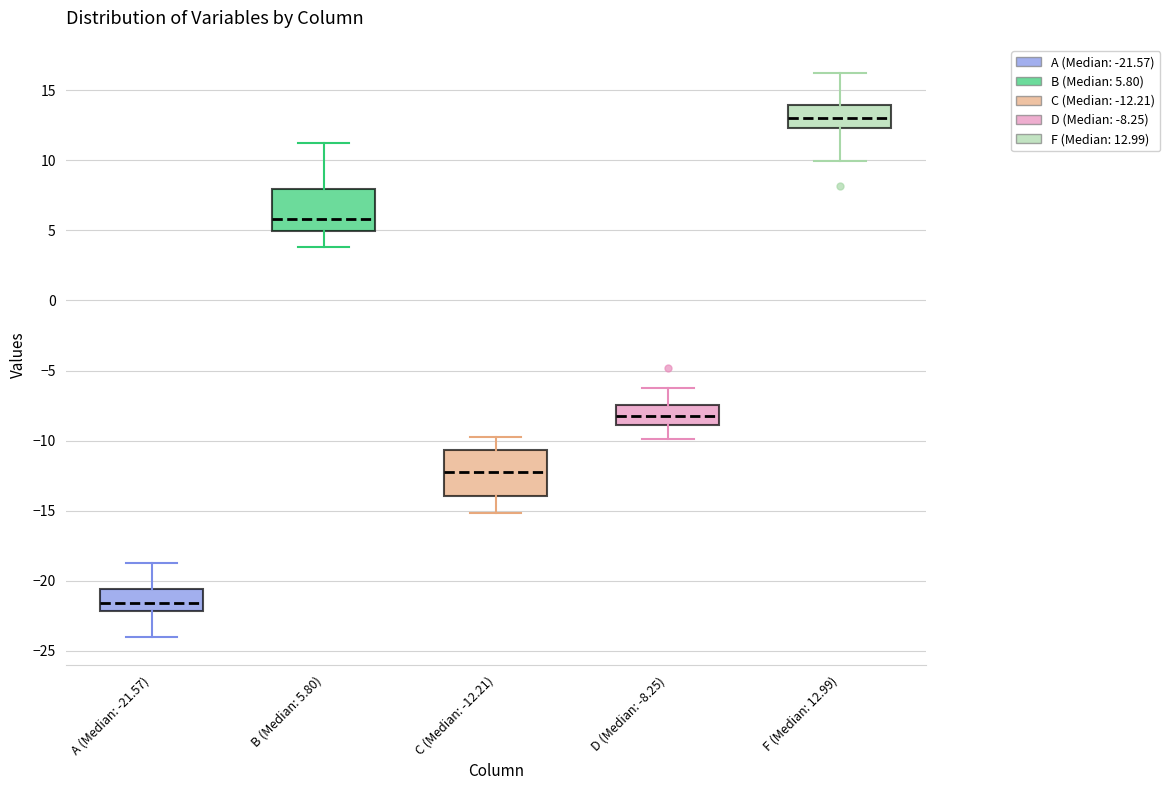

Reading left to right, read every box against the y-axis: the position of its median line, the range the box covers, and the ends of its whiskers. The values are not printed on the chart, so give them approximately, as read against the axis.

A (Median: -21.57): median -21.5, box -22.0 to -20.5, whiskers -24.0 to -19.0
B (Median: 5.80): median 6.0, box 5.0 to 8.0, whiskers 4.0 to 11.0
C (Median: -12.21): median -12.0, box -14.0 to -10.5, whiskers -15.0 to -10.0
D (Median: -8.25): median -8.5, box -9.0 to -7.5, whiskers -10.0 to -6.5
F (Median: 12.99): median 13.0, box 12.5 to 14.0, whiskers 10.0 to 16.0